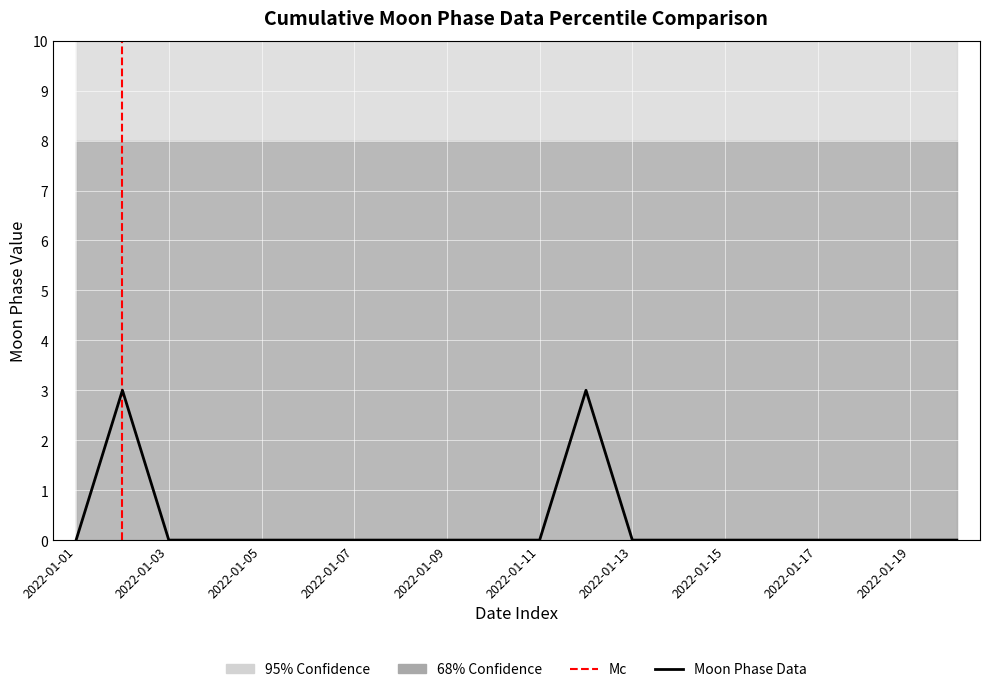

Rank the categories by value from highest to lowest.

2022-01-02, 2022-01-12, 2022-01-01, 2022-01-03, 2022-01-04, 2022-01-05, 2022-01-06, 2022-01-07, 2022-01-08, 2022-01-09, 2022-01-10, 2022-01-11, 2022-01-13, 2022-01-14, 2022-01-15, 2022-01-16, 2022-01-17, 2022-01-18, 2022-01-19, 2022-01-20